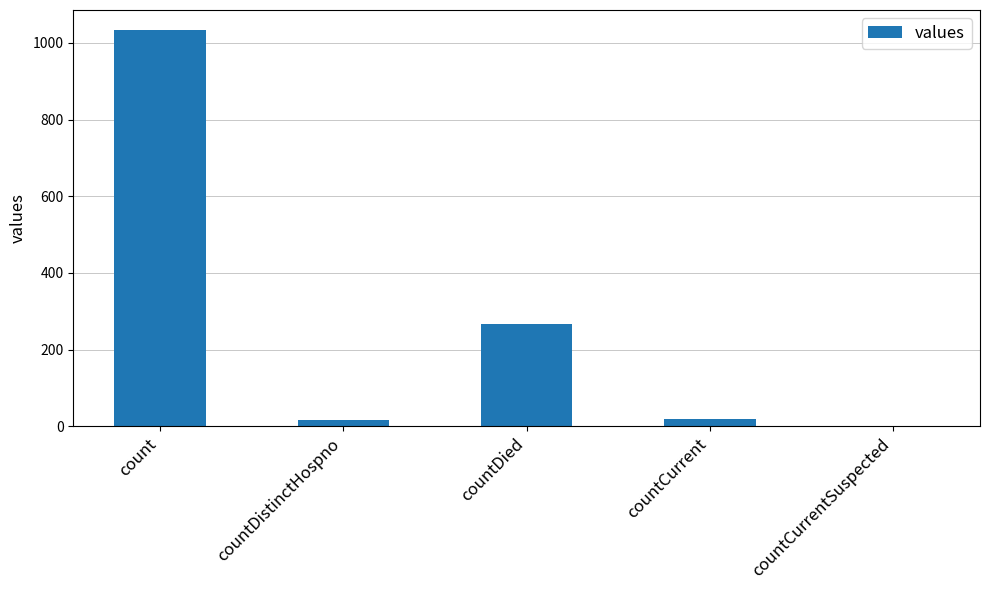

Which has a higher value, countDistinctHospno or countDied?

countDied